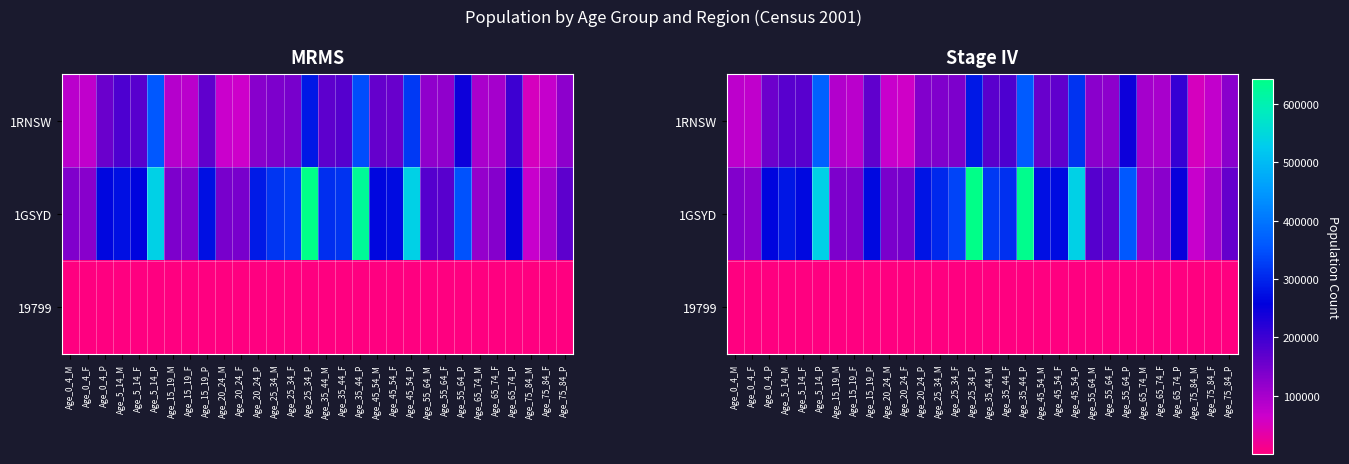

The value of row_0 at Age_15_19_M is 47555.9. True or false?

False